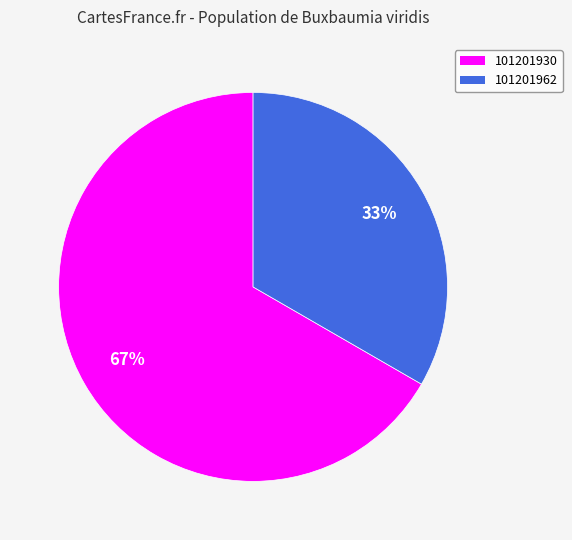

Does 101201962 represent more than half of the total?

No